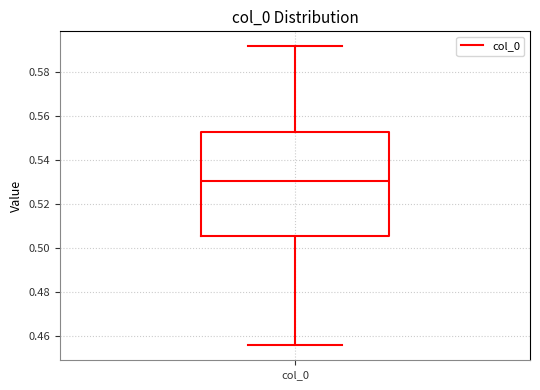

Where is the upper edge of the box for col_0 on the y-axis? The values are not printed on the chart, so give them approximately, as read against the axis.

0.552